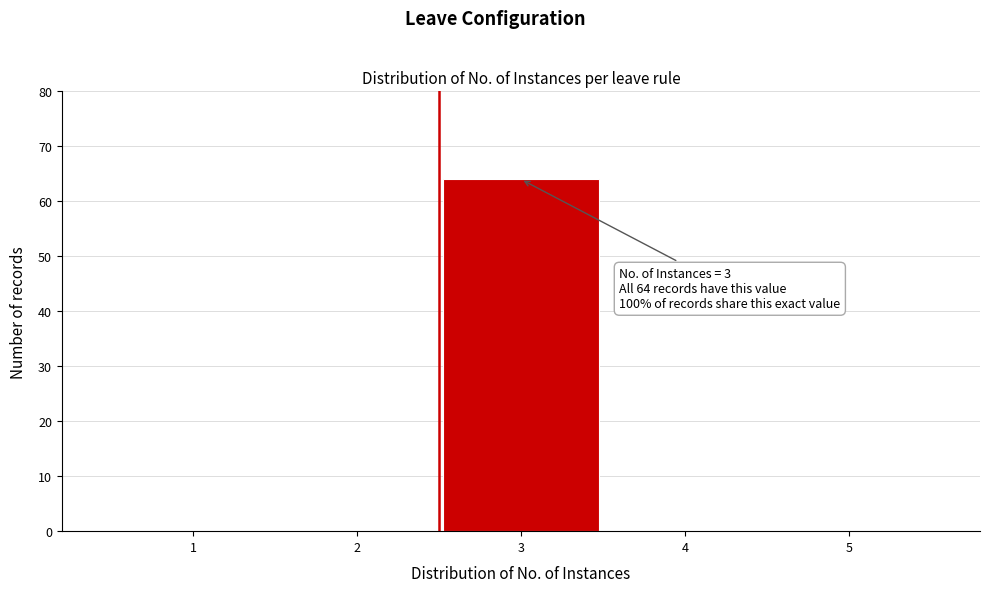

Reading left to right, transcribe all the data shown in this chart.

1=0	2=0	3=64	4=0	5=0